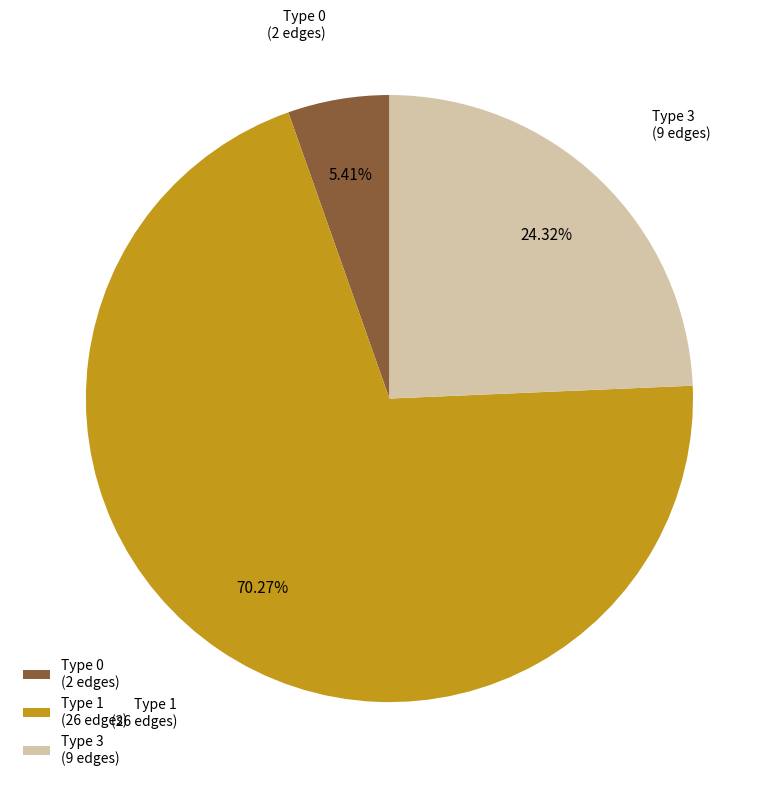

What is the ratio of the value at Type 3 to the value at Type 1?

0.3